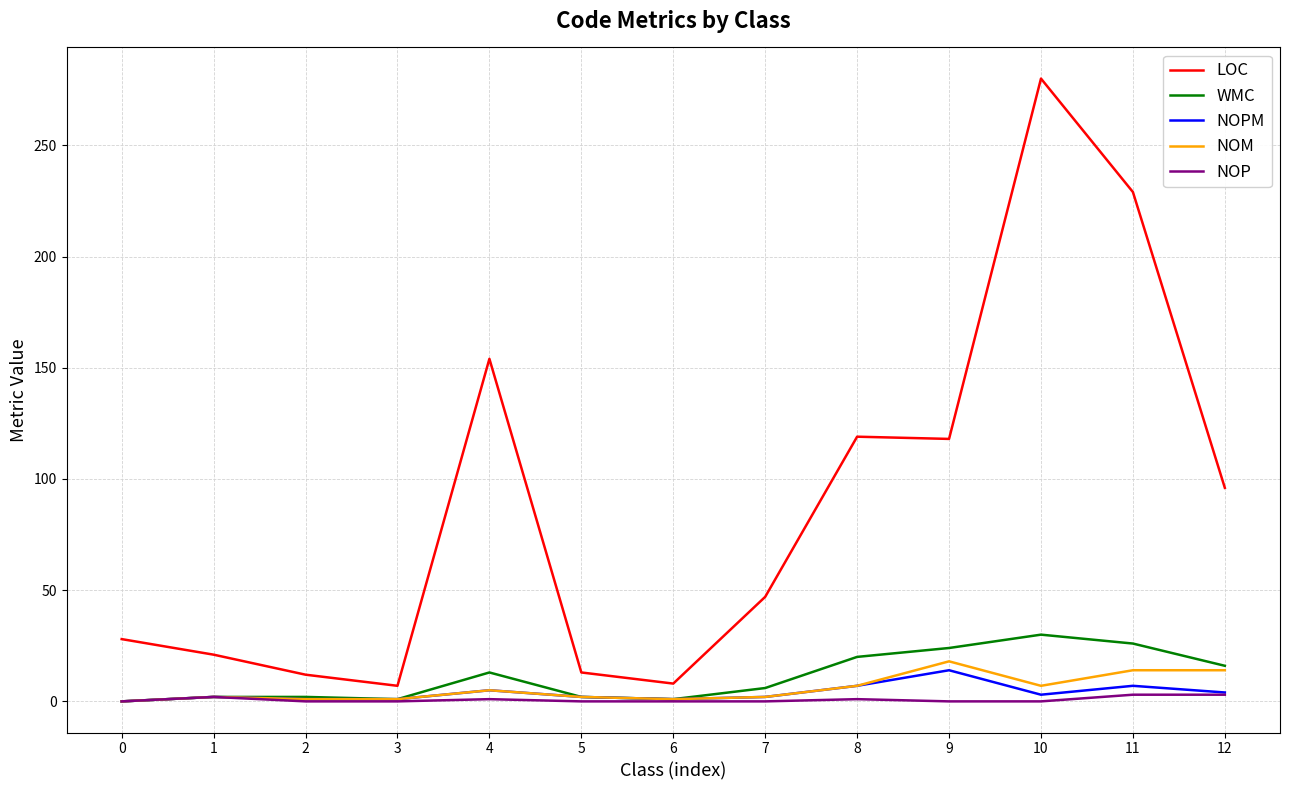

What is the total value across all series at 10?

320